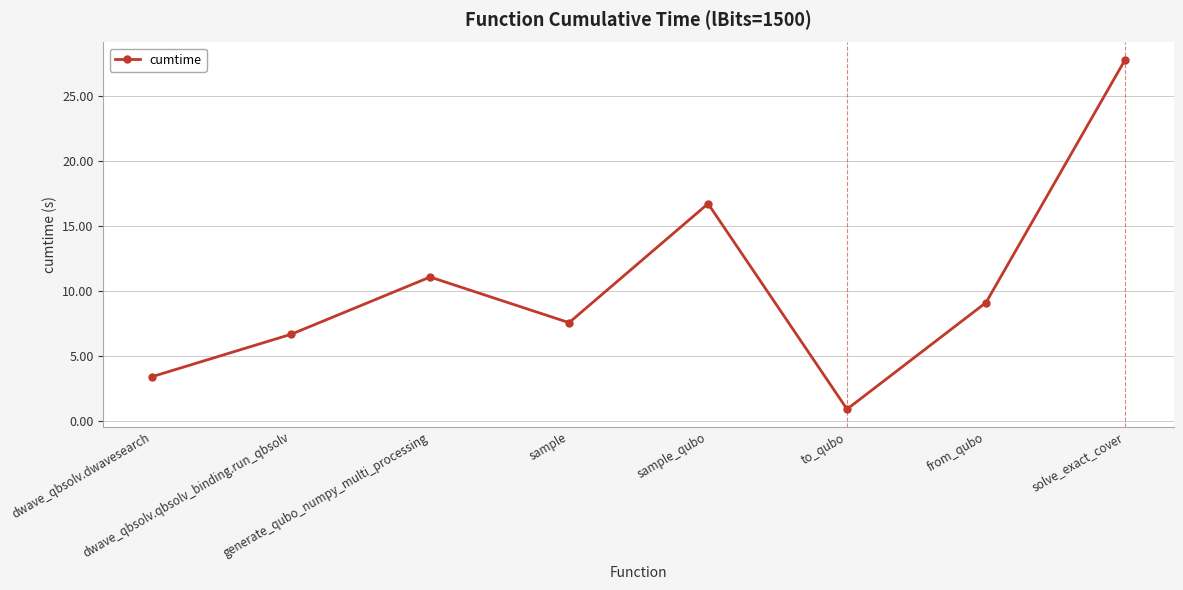

At which category does the chart reach its minimum across all series?

to_qubo